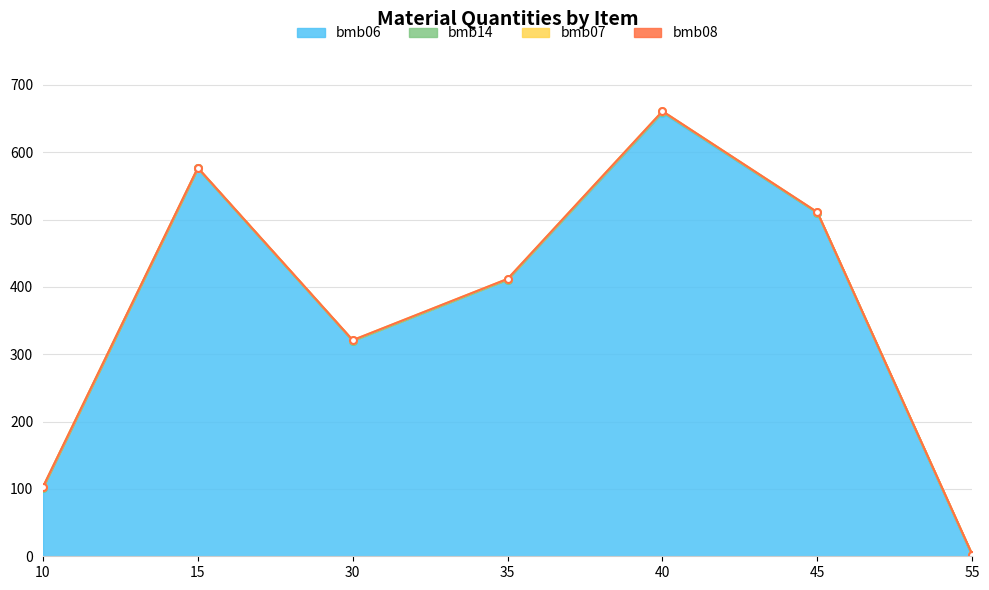

The value of bmb07 at 35 is 0.6. True or false?

False